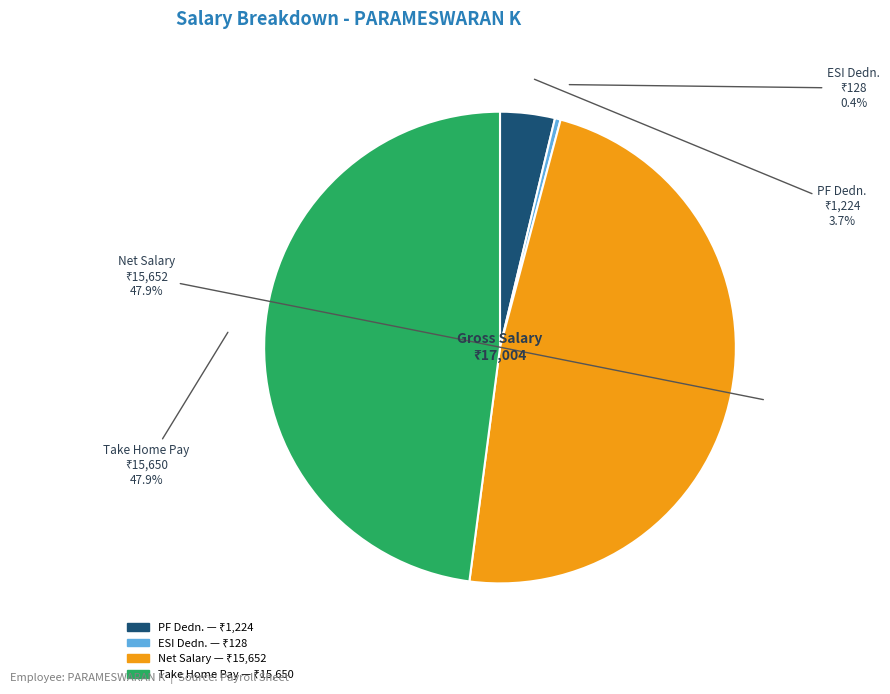

Is it true that Take Home Pay is 48% of the pie?

True